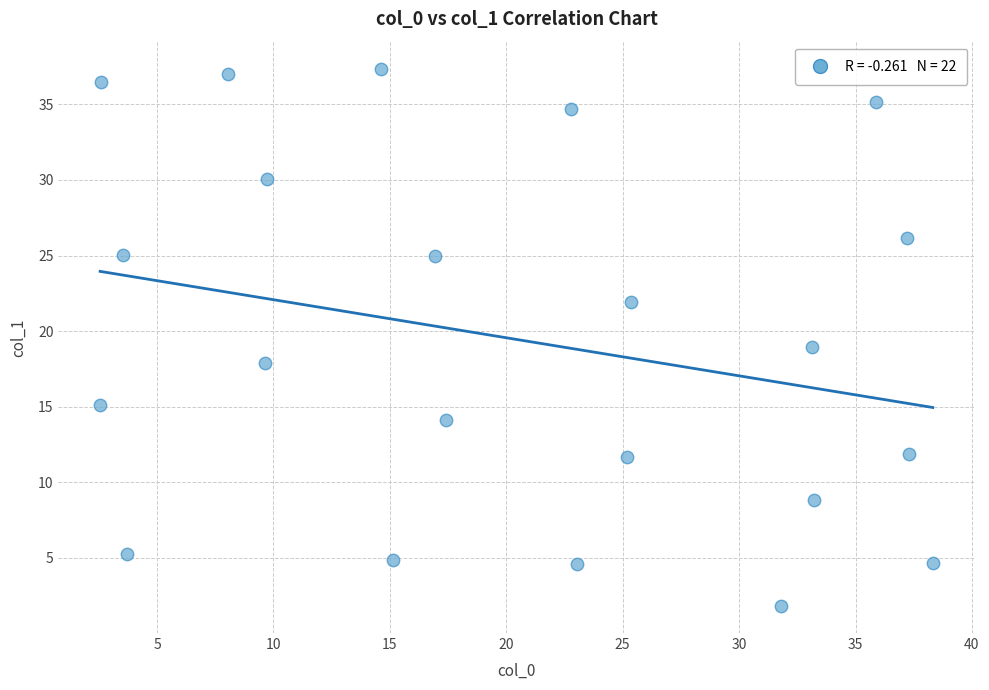

What is the range of X values (max minus min)?

35.8